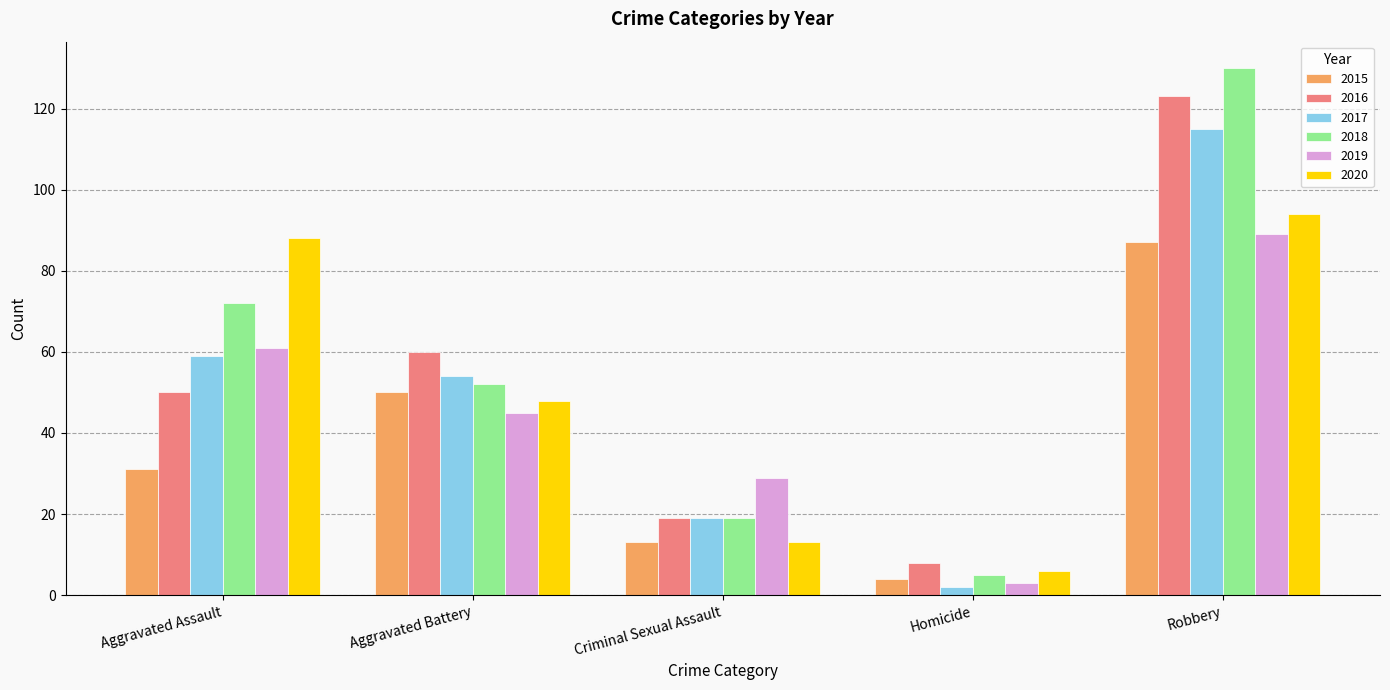

What is the label of the 2nd bar from the left?

Aggravated Battery